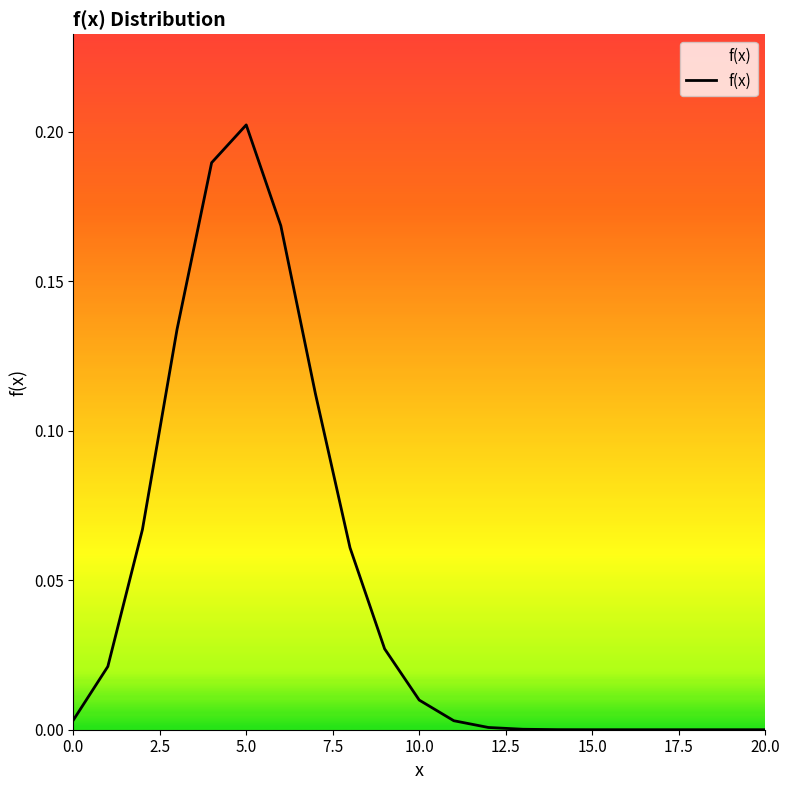

List the labels in order of value, largest first.

5, 4, 6, 3, 7, 2, 8, 9, 1, 10, 0, 11, 12, 13, 14, 15, 16, 17, 18, 19, 20